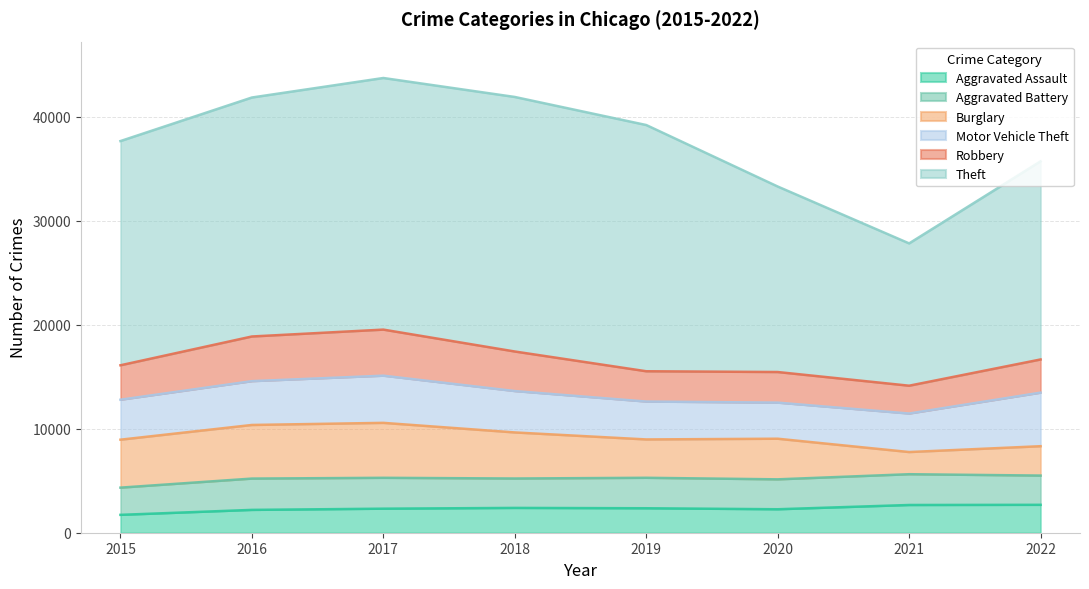

How many lines are shown in the chart?

6